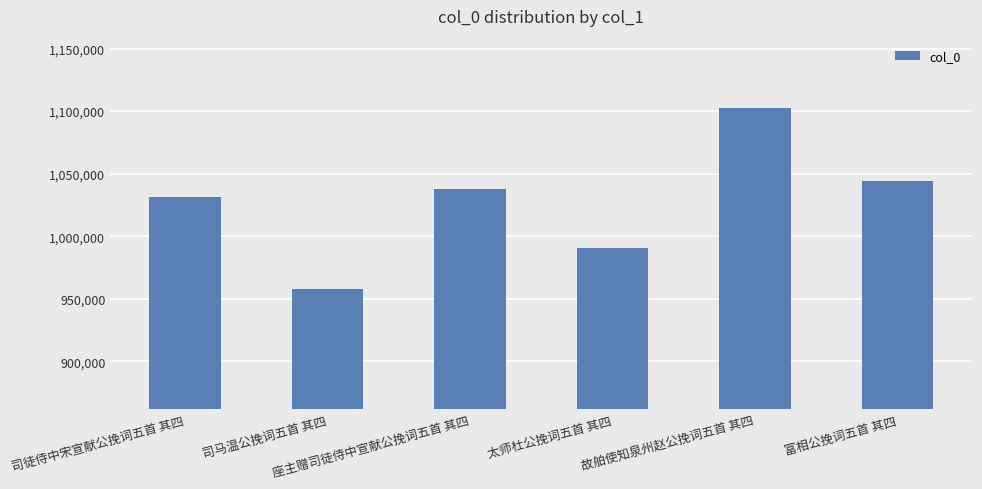

Between 富相公挽词五首 其四 and 太师杜公挽词五首 其四, which is larger?

富相公挽词五首 其四